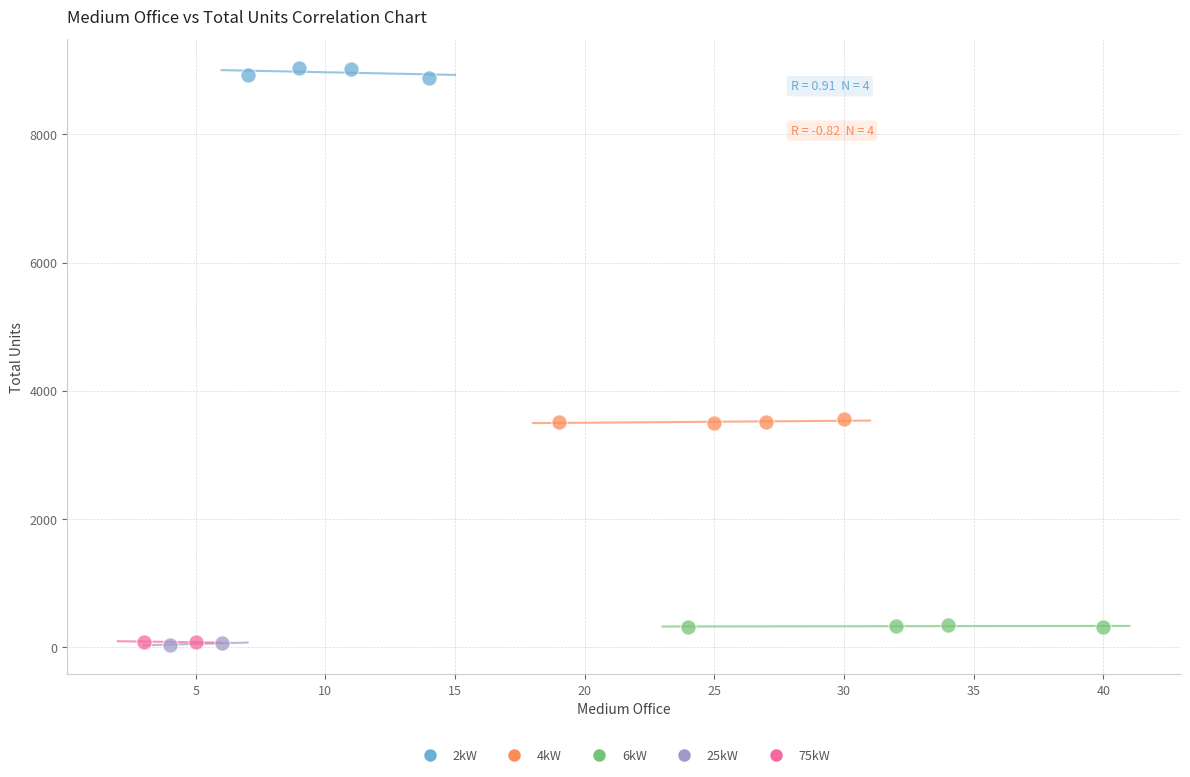

What are all the series names shown in the legend?

2kW, 4kW, 6kW, 25kW, 75kW